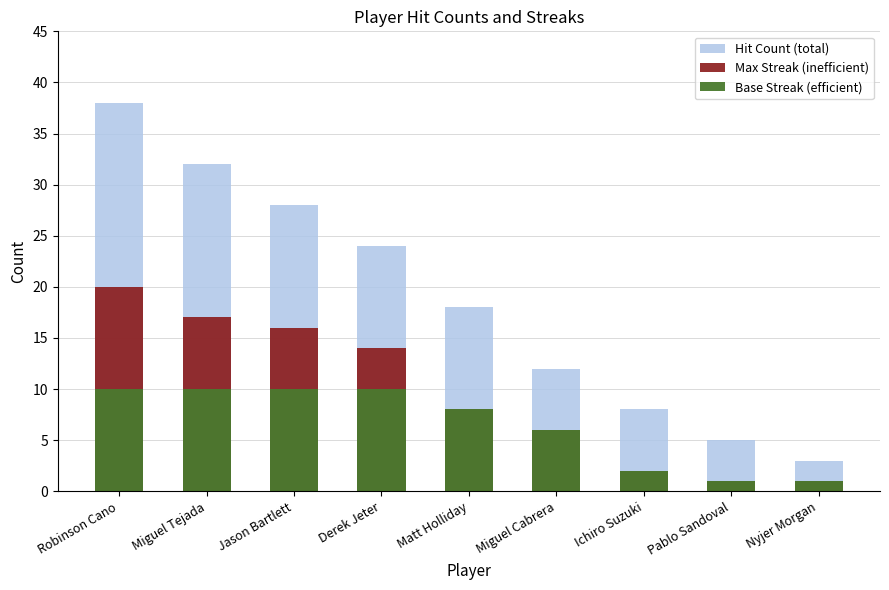

How many distinct data groups are displayed?

3